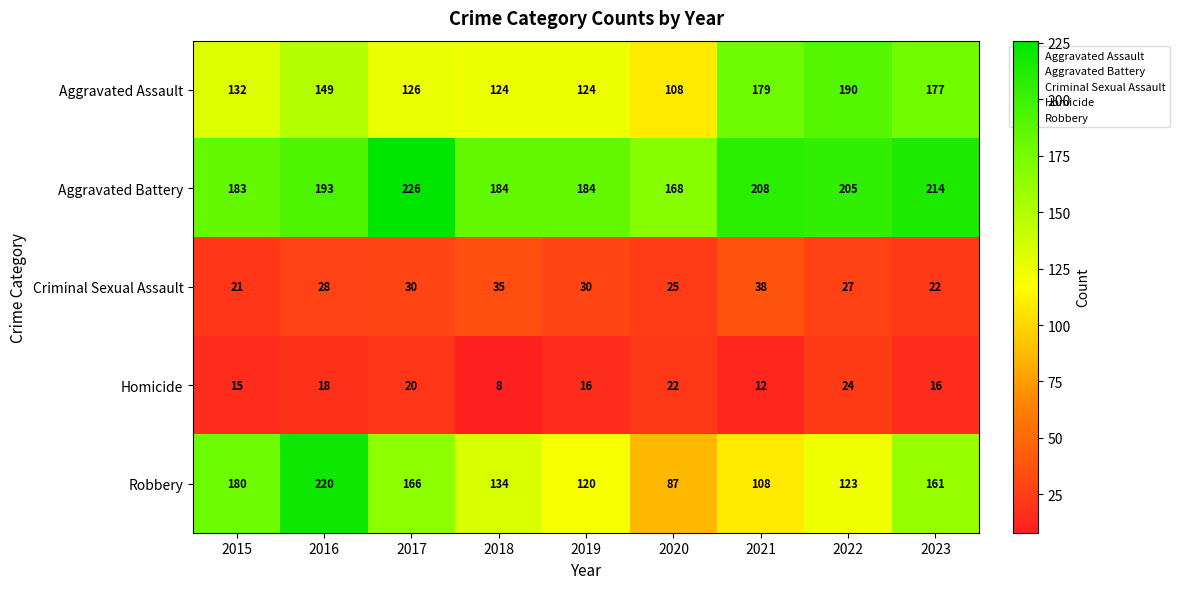

What is the spread (max minus min) of values at 2018?

176